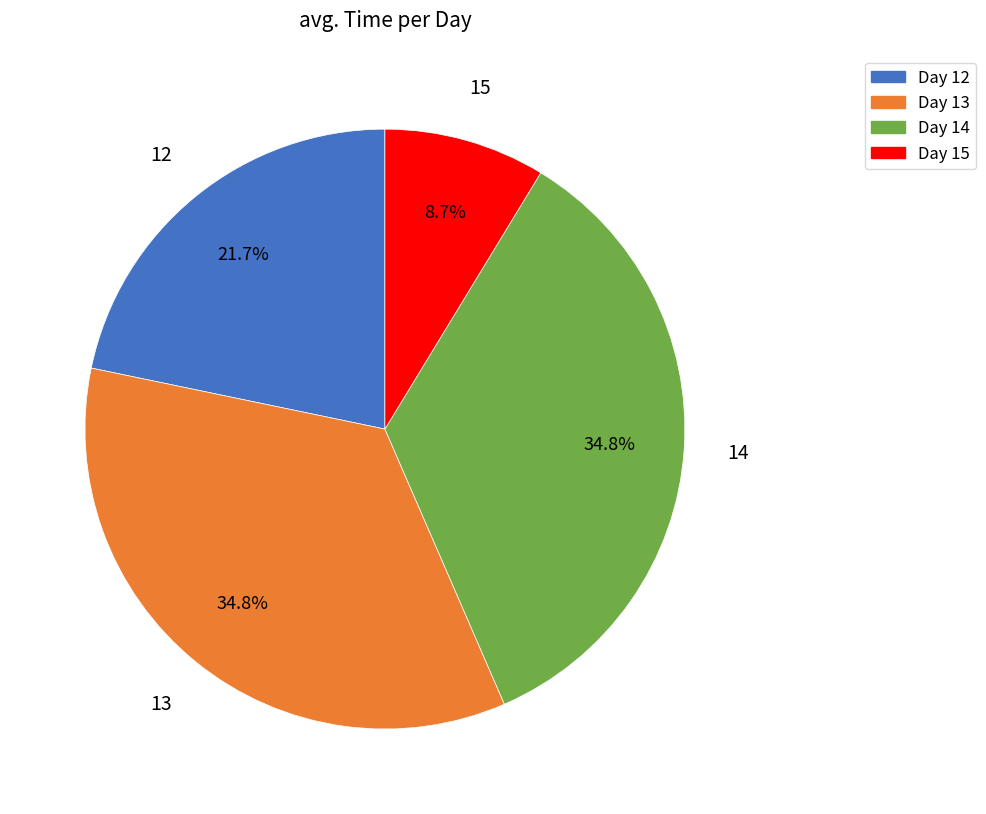

Does any single category account for the majority?

No